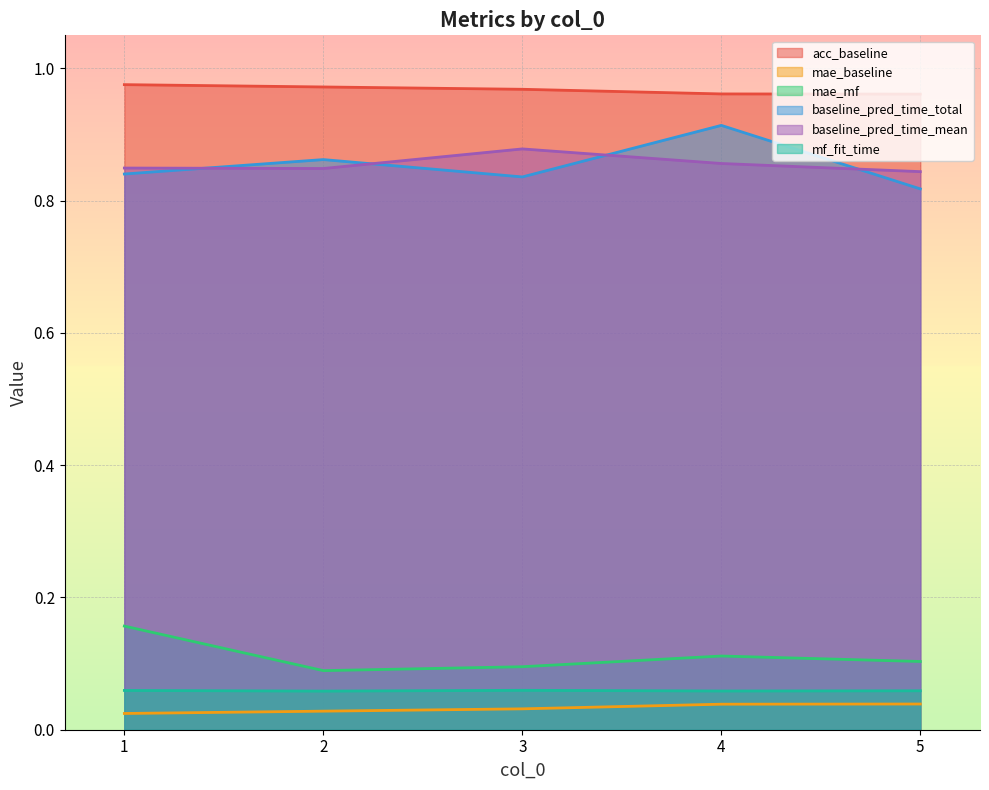

Count the baseline_pred_time_total values in the range 0 to 1.

5